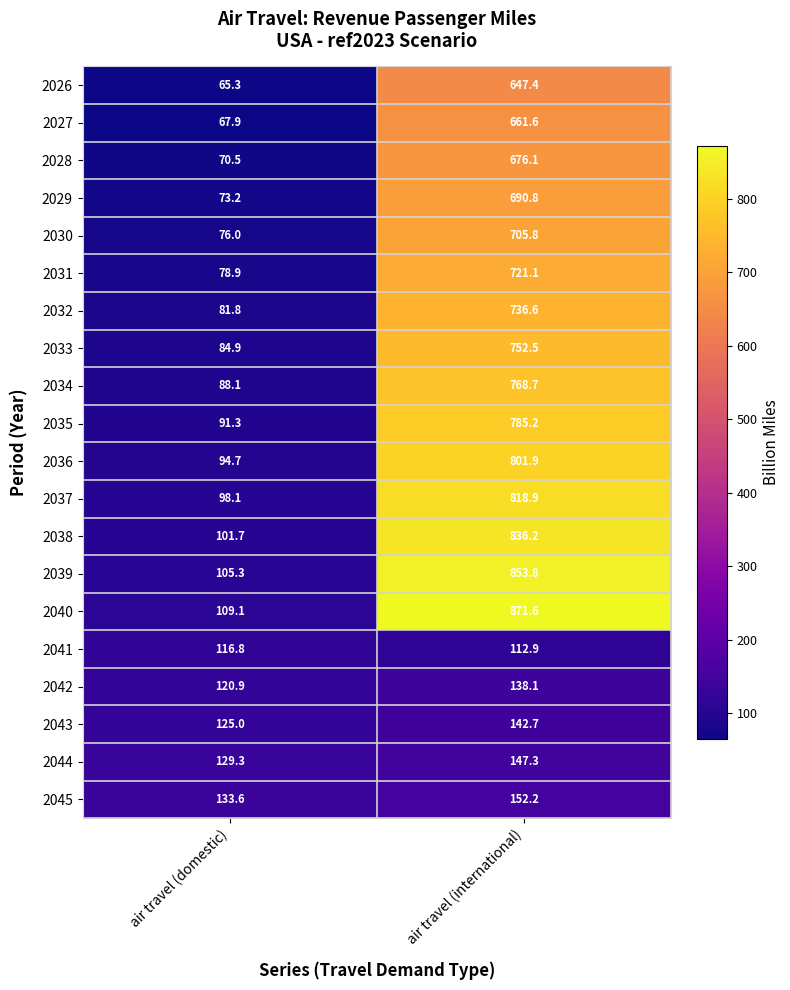

What is the highest value of the 2032 series?

736.6